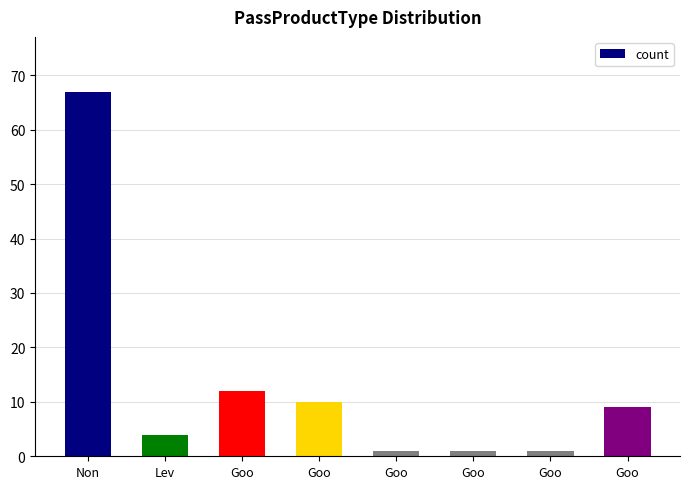

List the labels in order of value, largest first.

Non, Goo, Goo, Goo, Lev, Goo, Goo, Goo